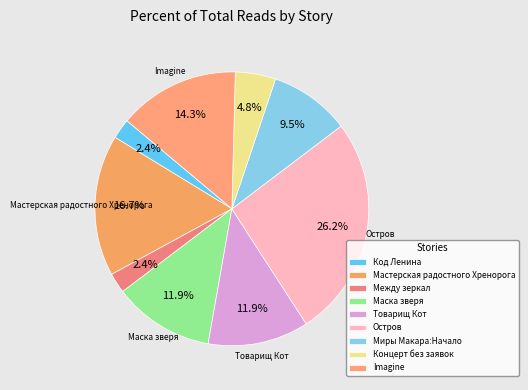

The Маска зверя slice represents 6% of the pie. True or false?

False